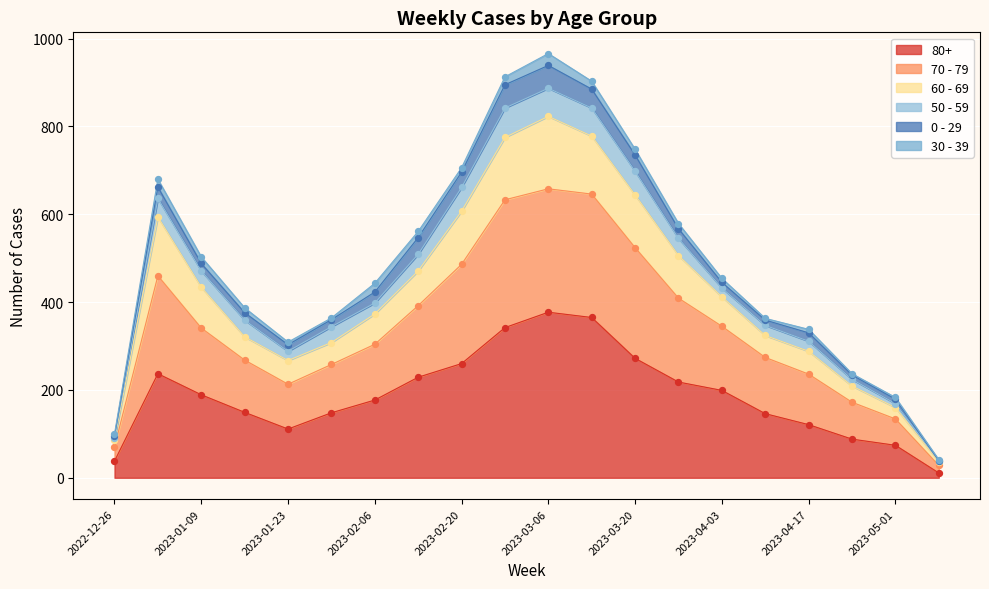

Is the value of 60 - 69 at 2023-02-20 greater than the value of 80+ at 2023-02-27?

Yes